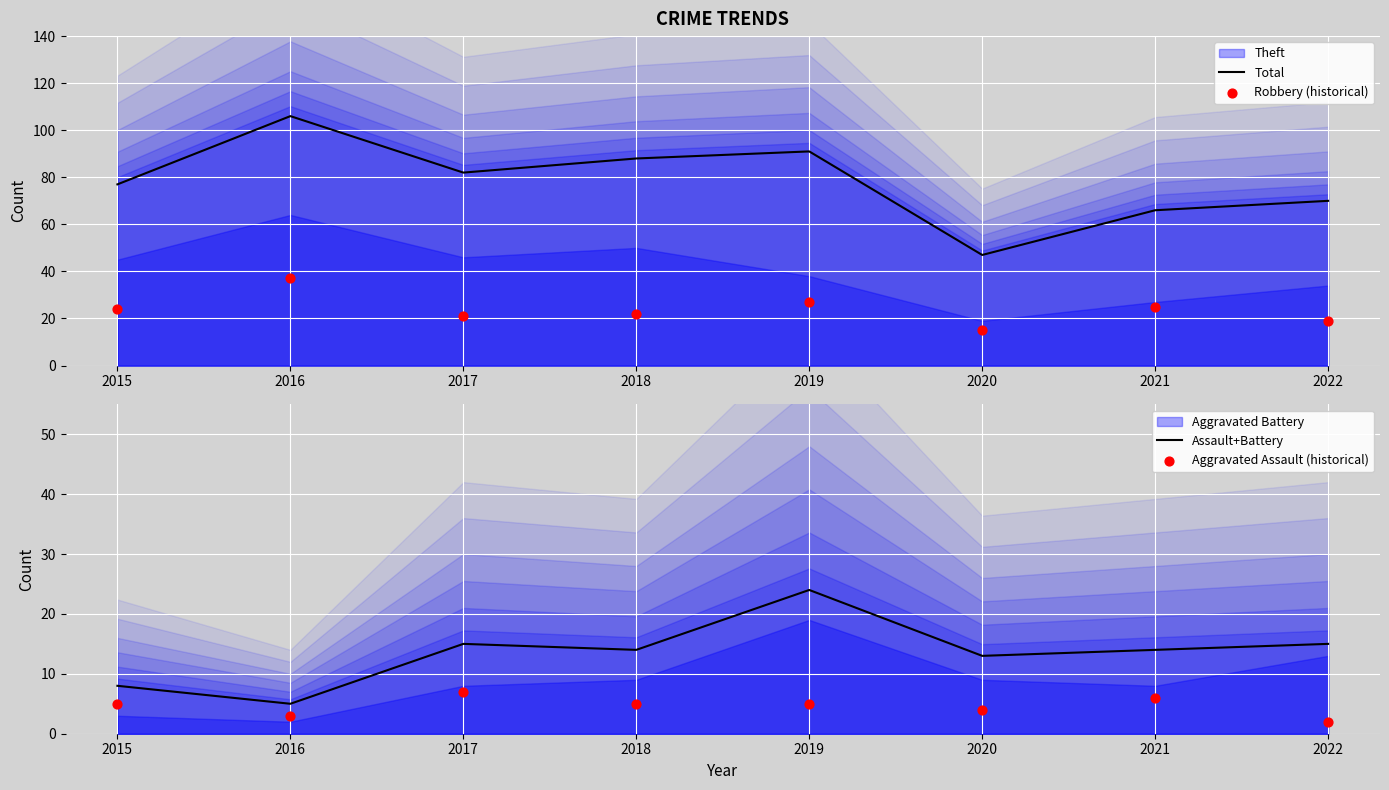

What is the total value across all series at 2022?

106